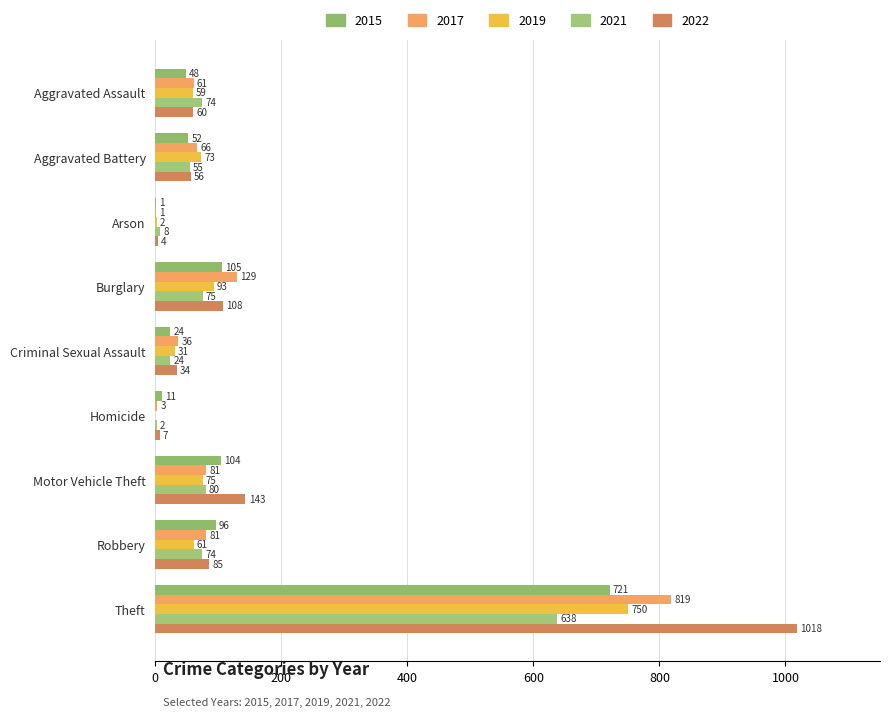

Count the number of categories in the chart.

9